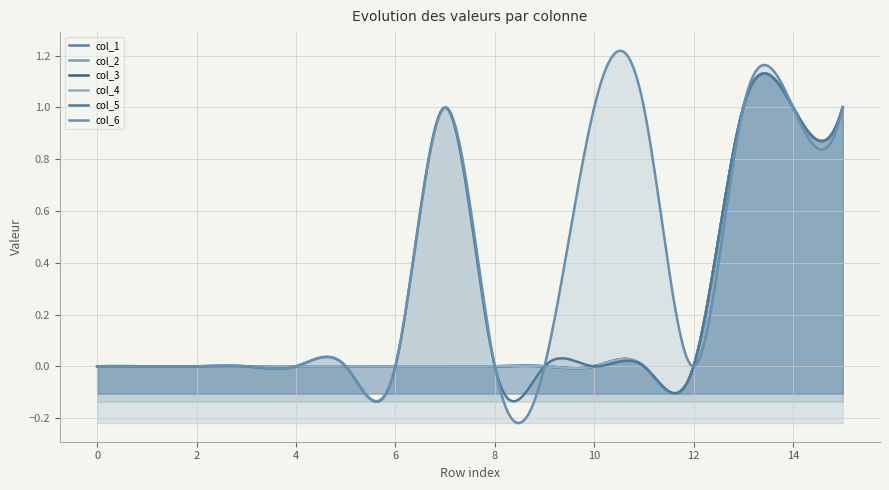

True or false: col_2 and col_4 cross at least once.

False